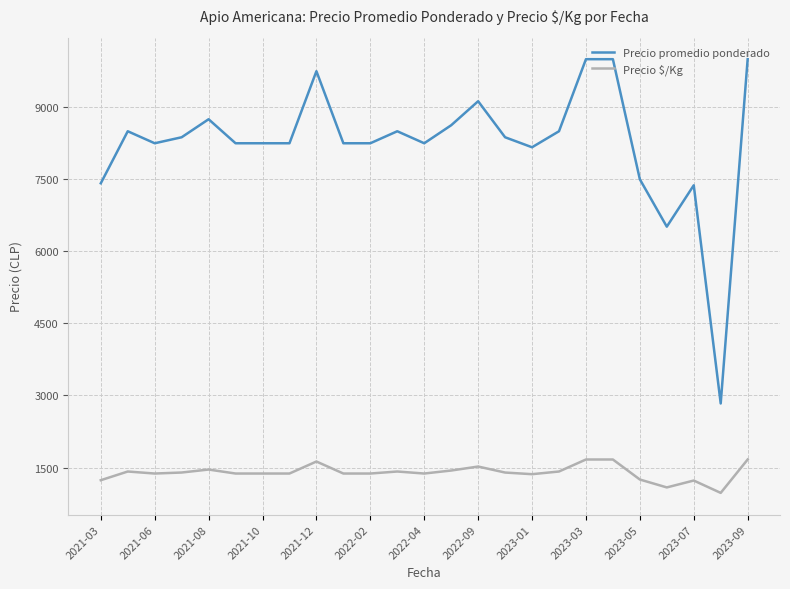

Which series has the largest total across all categories?

Precio promedio ponderado